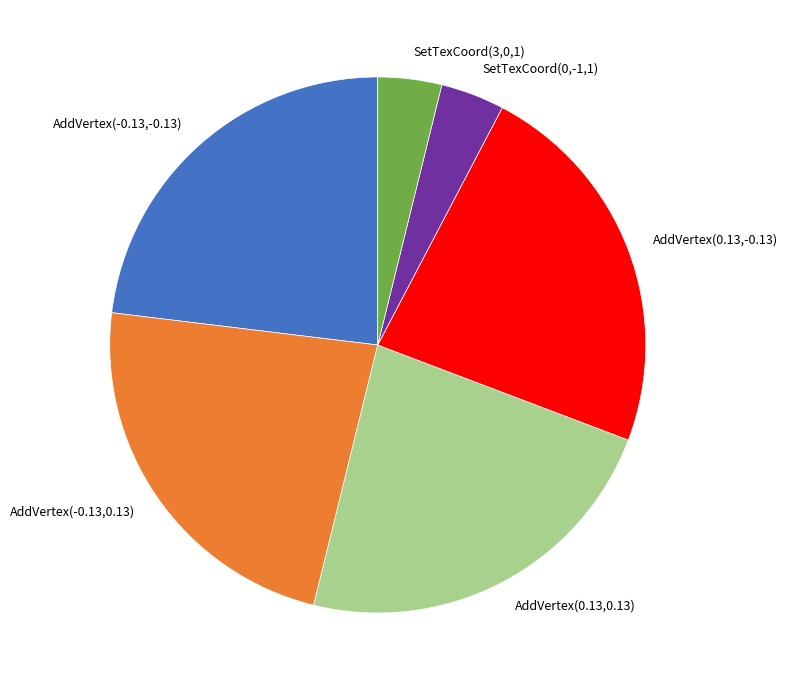

Count the number of slices in the pie.

6